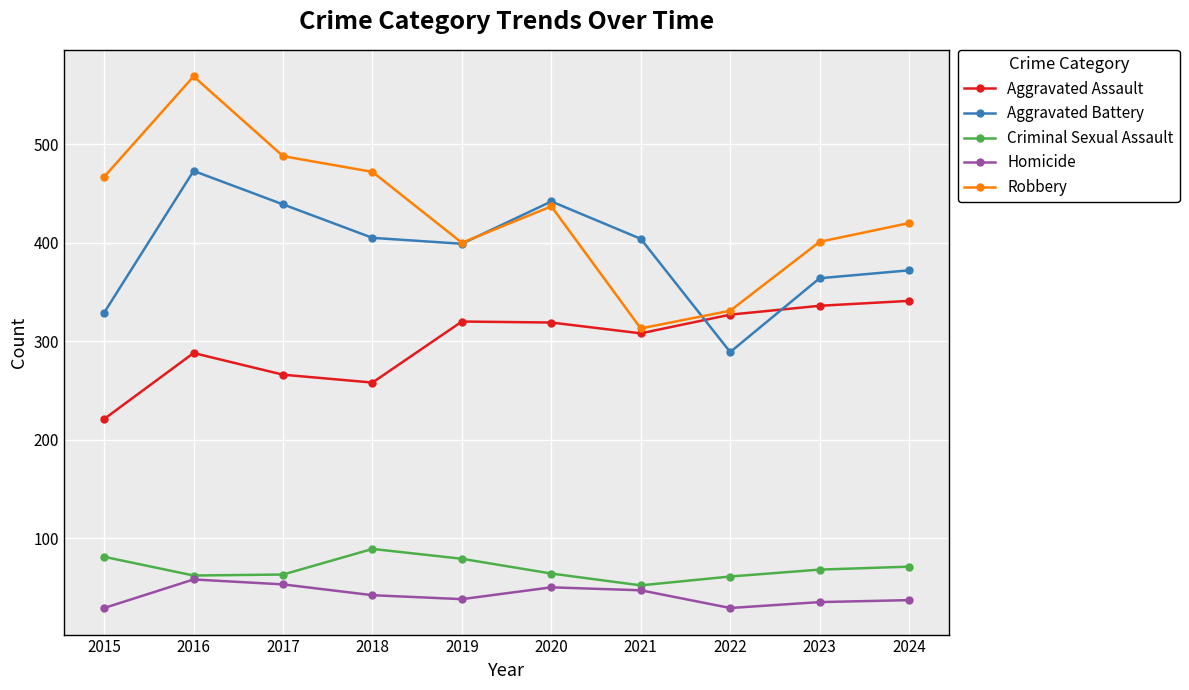

What is the difference between the highest and lowest values at 2019?

362